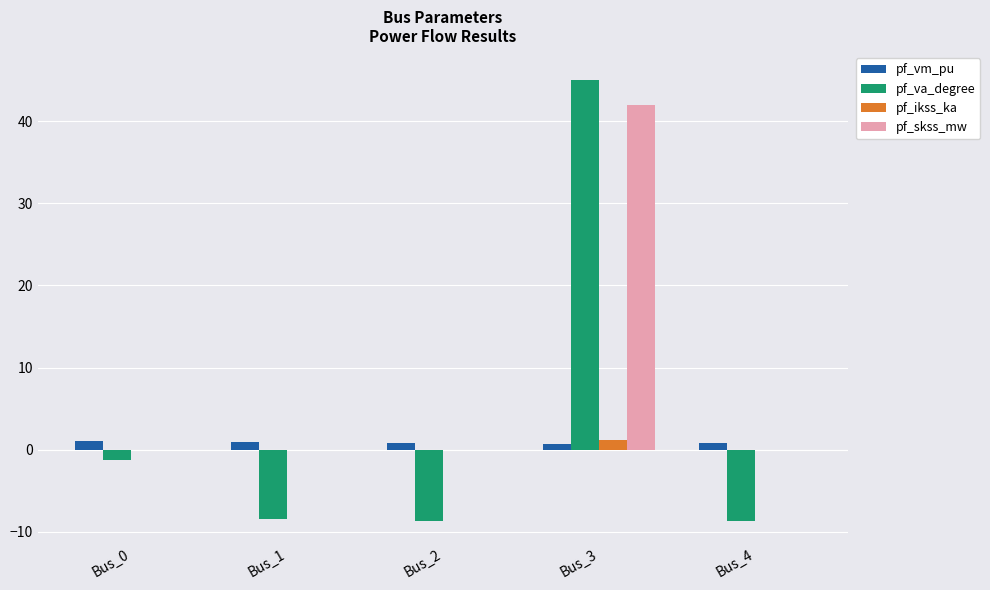

What is the maximum value shown in the chart?

45.0